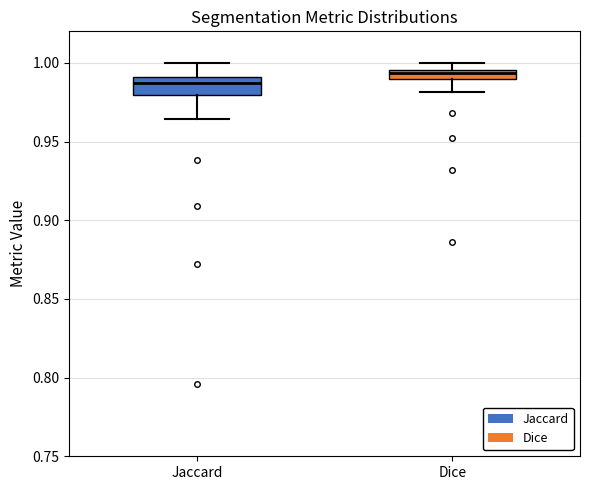

Comparing the boxes themselves (not the whiskers), which one is the tallest?

Jaccard